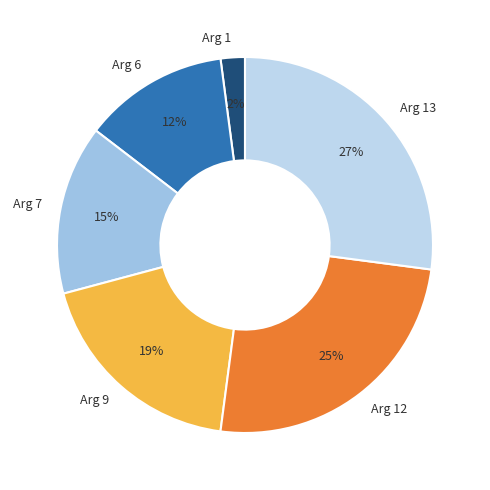

Which has a higher value, Arg 1 or Arg 9?

Arg 9